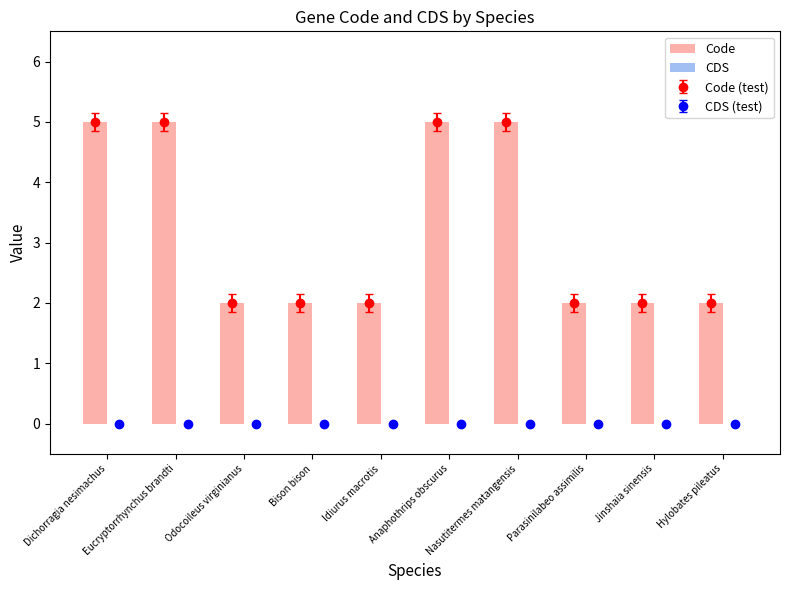

Is the value of Code at Hylobates pileatus greater than the value of CDS at Odocoileus virginianus?

Yes